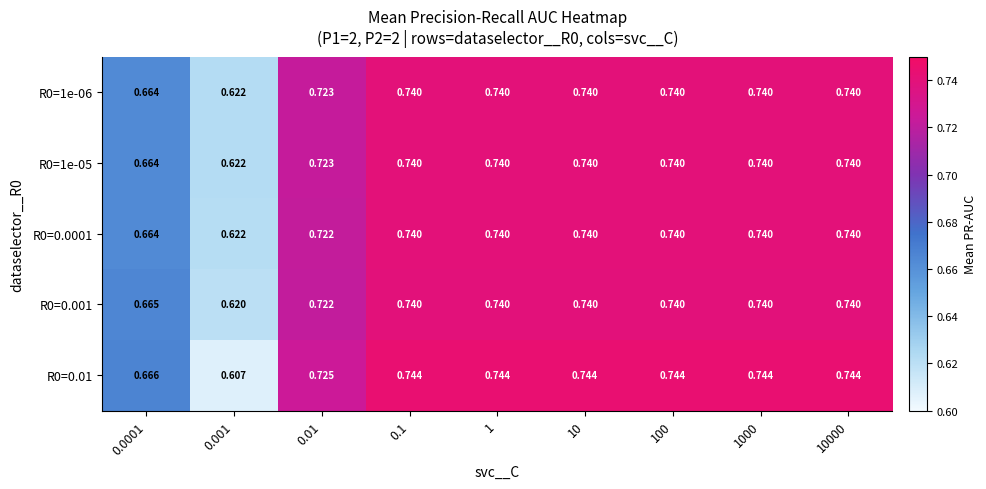

How many data points does each series have?

9